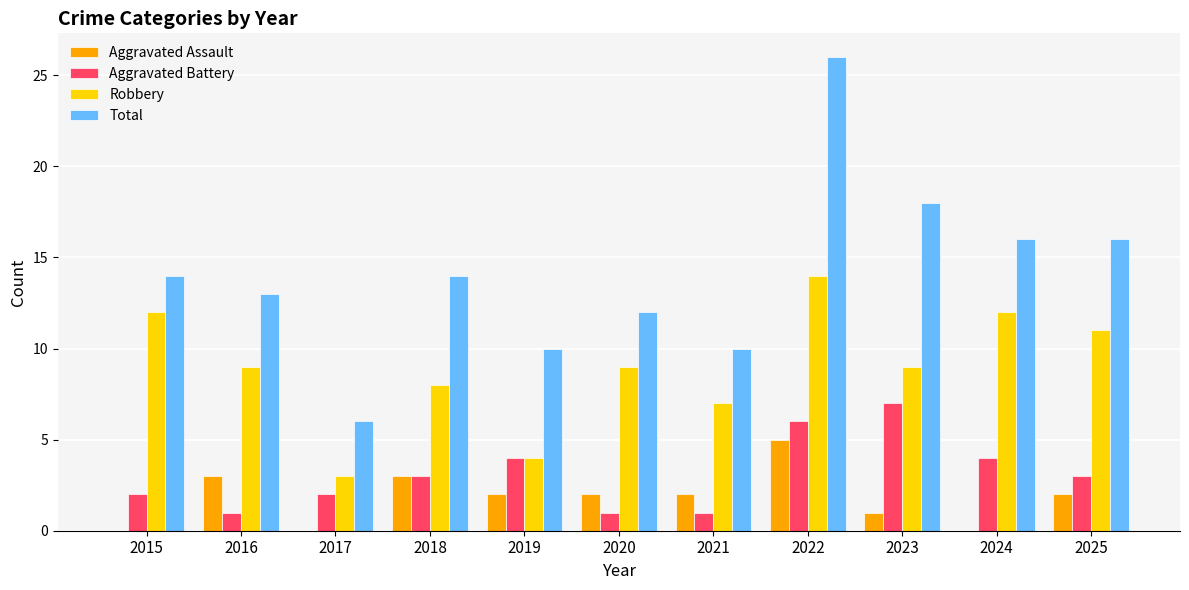

Are the bars grouped side by side (vs. stacked)?

Yes